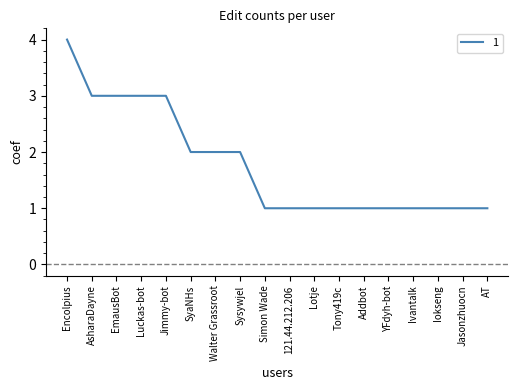

Approximately how many times larger is the value at YFdyh-bot compared to Simon Wade?

1.0